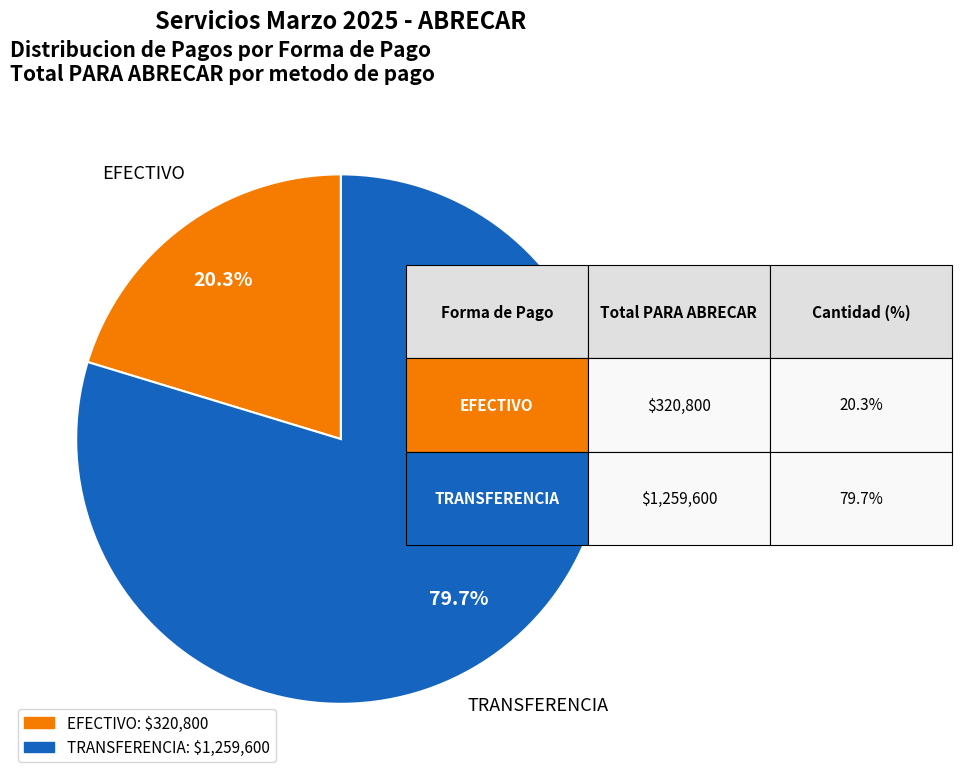

Does any single category account for the majority?

Yes